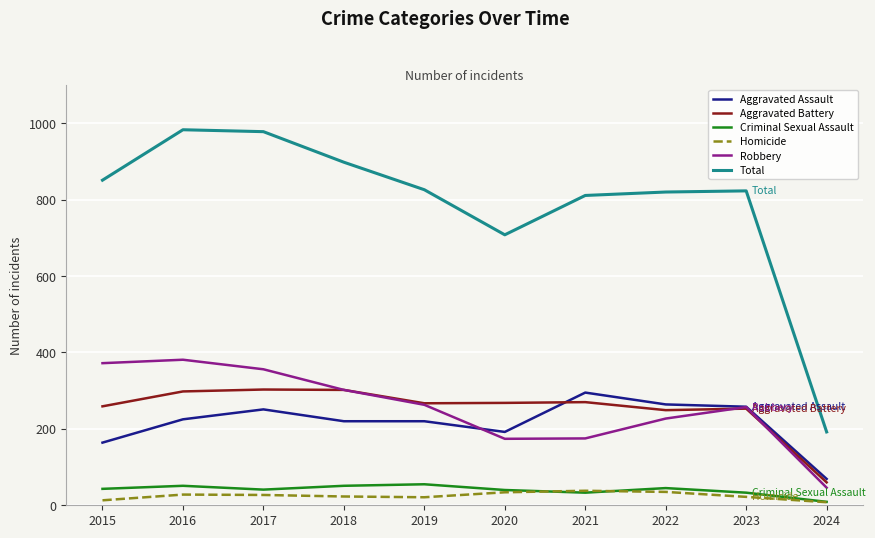

True or false: Robbery and Homicide intersect in this chart.

False